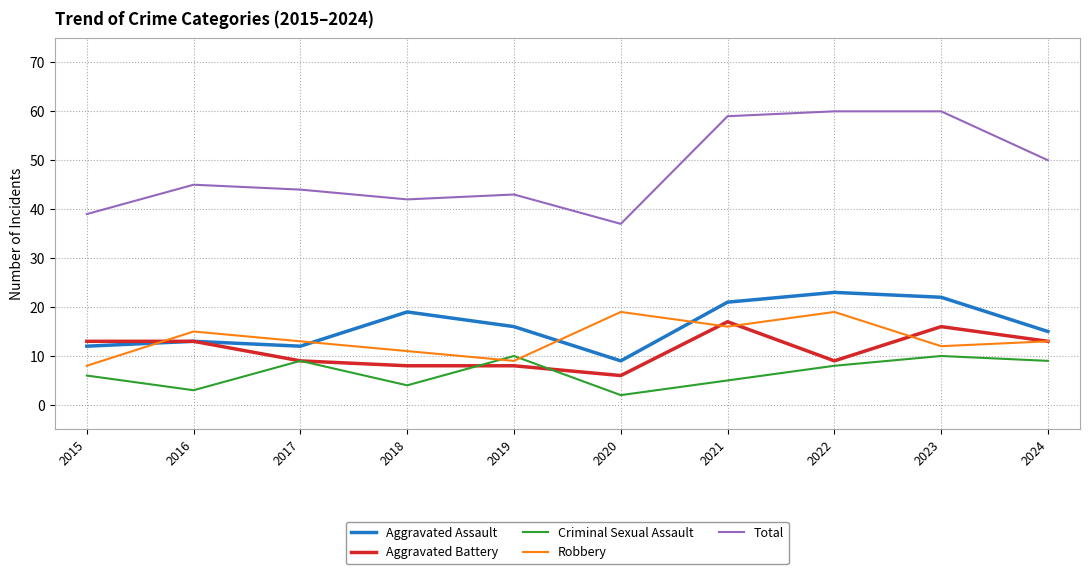

The value of Aggravated Battery at 2020 is 2. True or false?

False